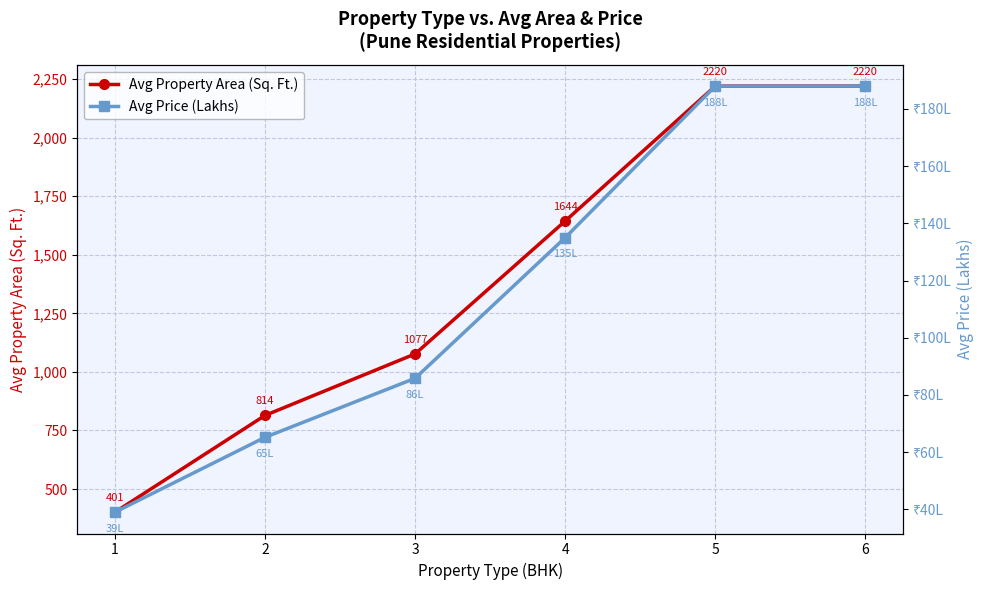

Read the Avg Price (Lakhs) value at 5.

188.0